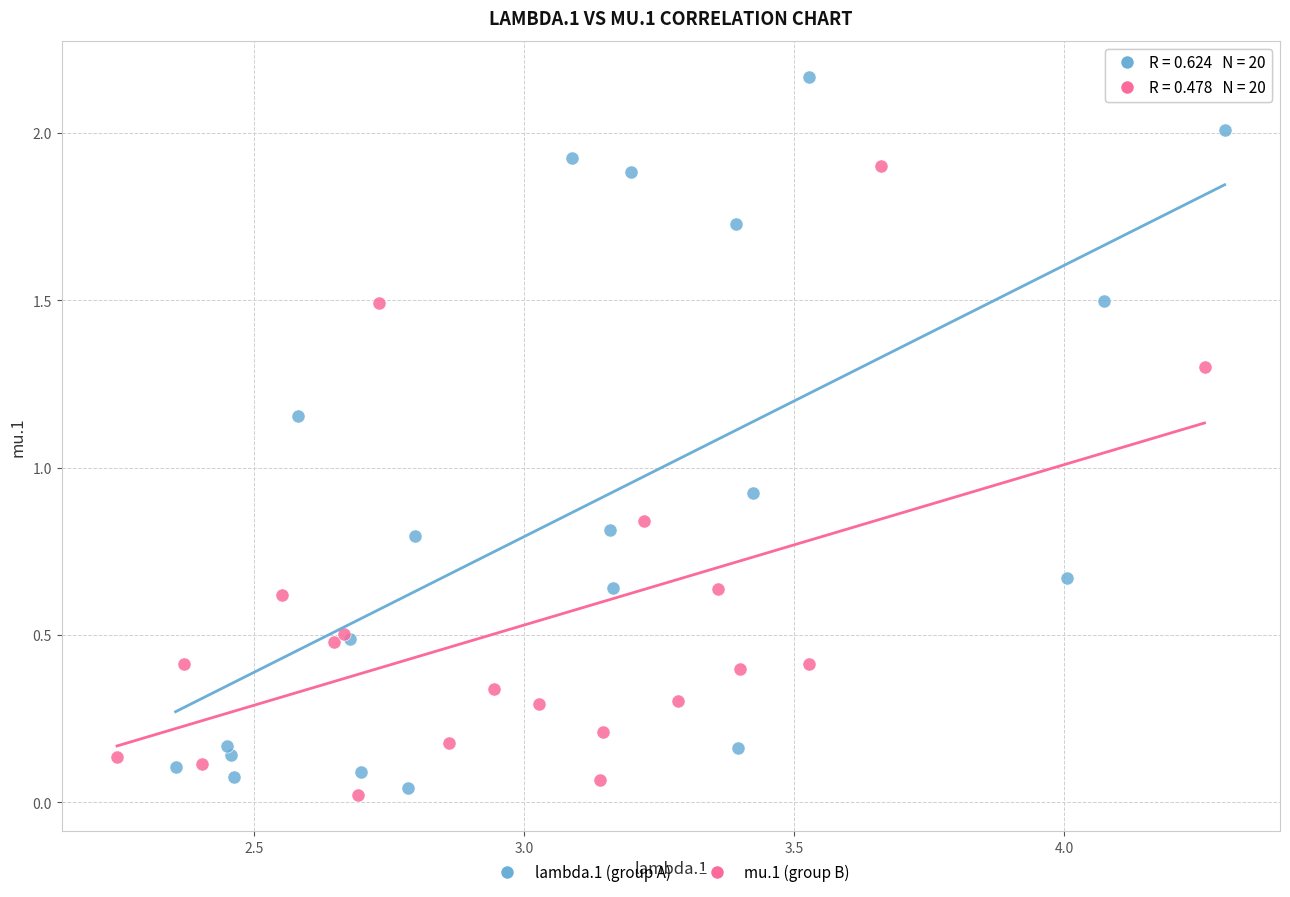

Which series has the largest Y range (max minus min)?

lambda.1 (group A)